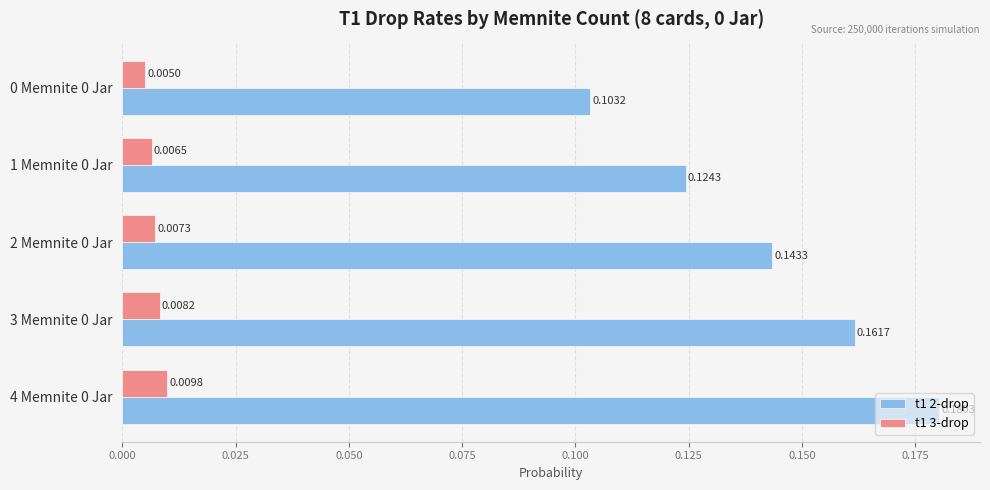

List the series in order of their peak value, highest first.

t1 2-drop, t1 3-drop